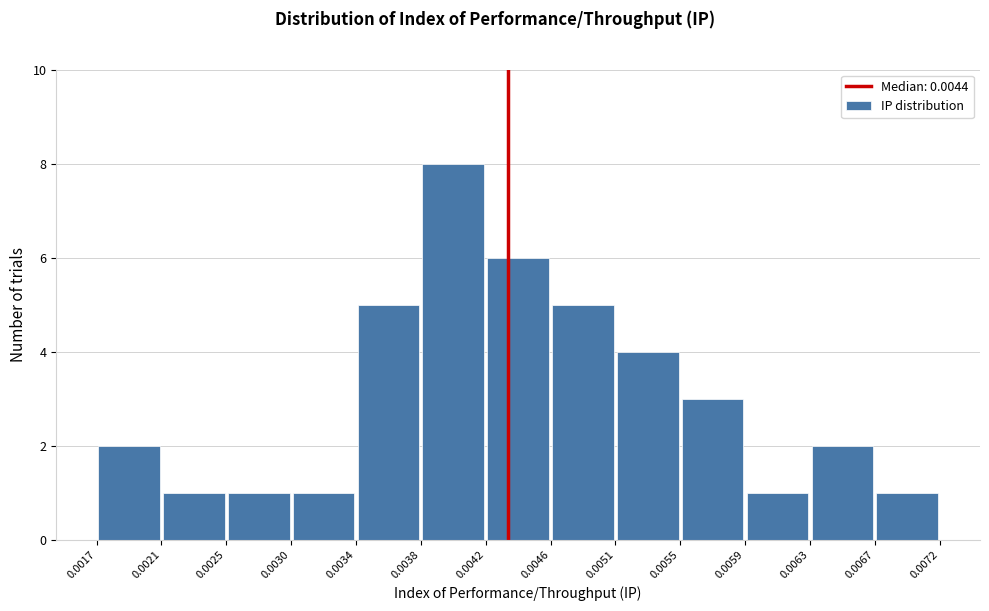

Reading left to right, transcribe this chart: for each bar, give the range it covers on the x-axis and its height. The values are not printed on the chart, so give them approximately, as read against the axis.

0.0017 to 0.0021: 2
0.0021 to 0.0025: 1
0.0025 to 0.0030: 1
0.0030 to 0.0034: 1
0.0034 to 0.0038: 5
0.0038 to 0.0042: 8
0.0042 to 0.0046: 6
0.0046 to 0.0051: 5
0.0051 to 0.0055: 4
0.0055 to 0.0059: 3
0.0059 to 0.0063: 1
0.0063 to 0.0067: 2
0.0067 to 0.0072: 1